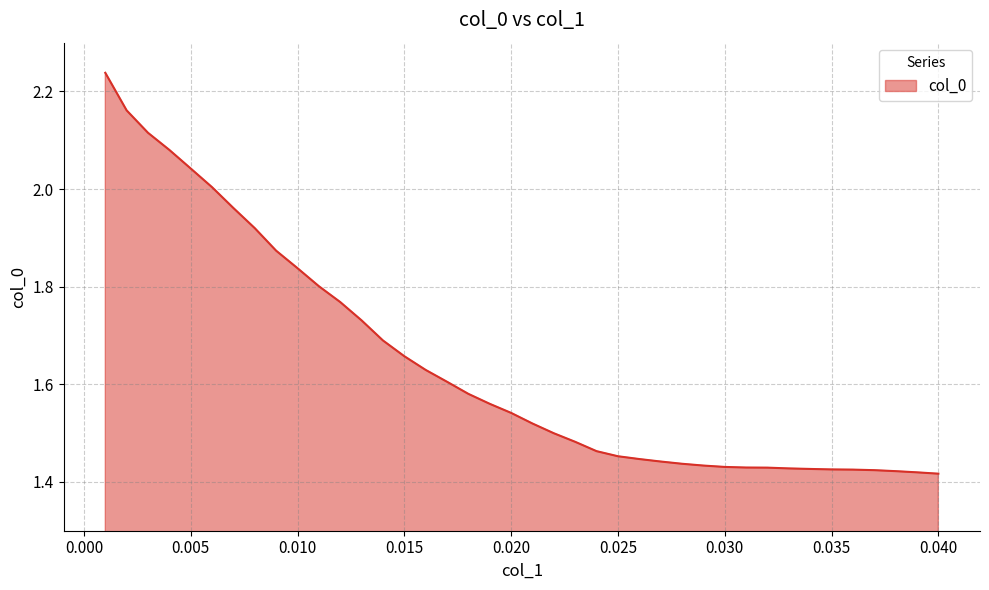

What is the difference between the maximum and minimum values?

0.8